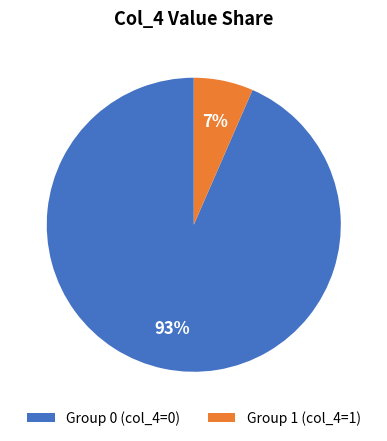

To the nearest percent, what is the average slice percentage?

50%